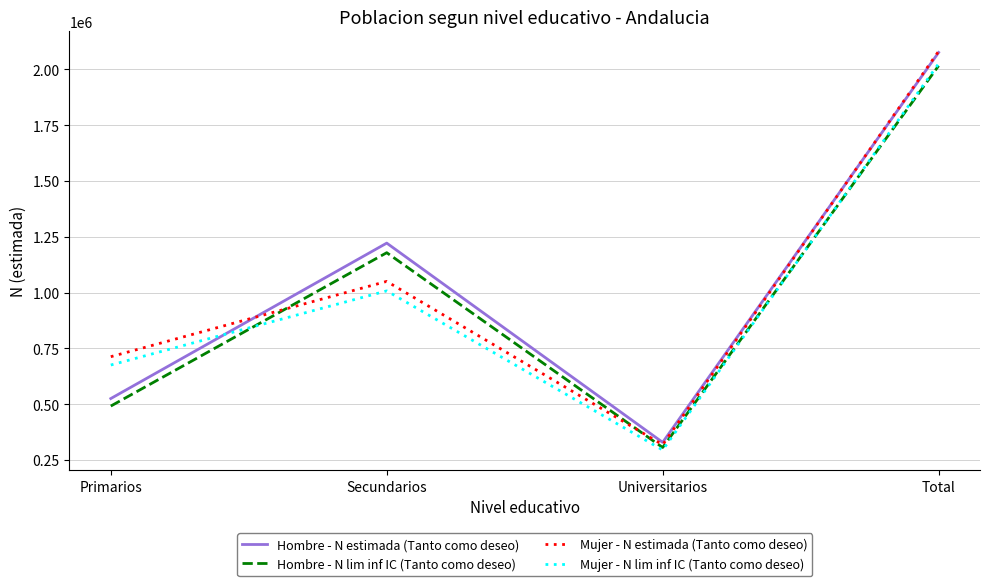

How many interior local valleys does the Hombre - N lim inf IC (Tanto como deseo) series have?

1